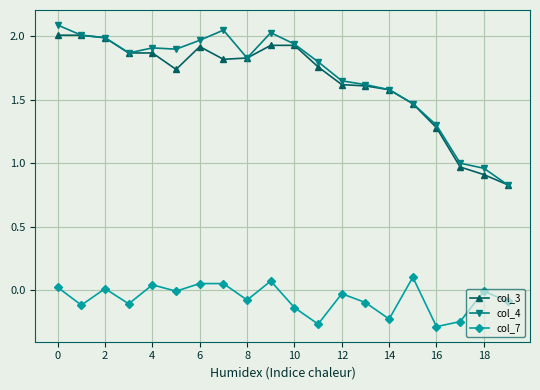

How many categories are shown in the chart?

20